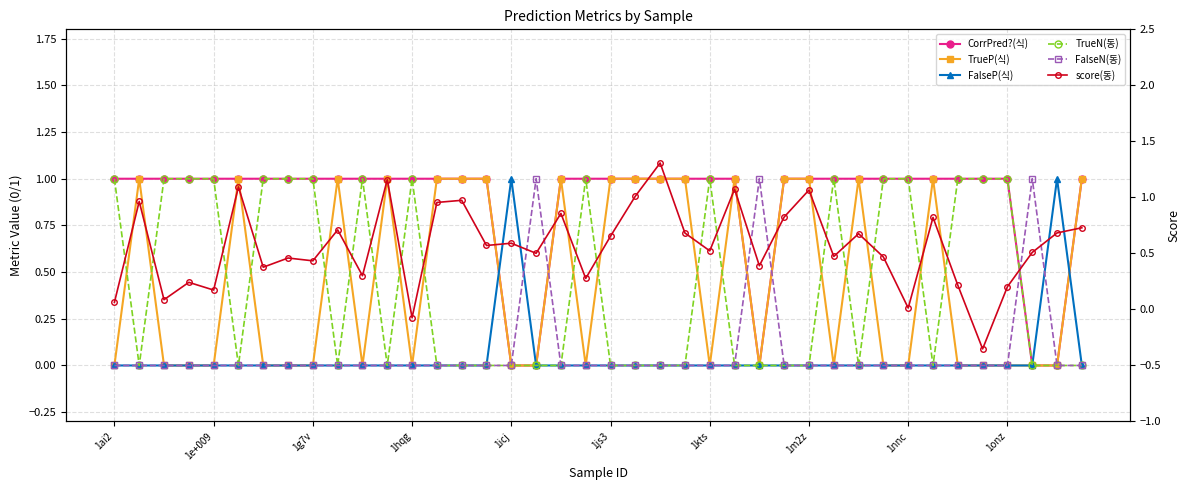

Reading left to right, transcribe all the data shown in this chart.

CorrPred?(식): 1.0	1.0	1.0	1.0	1.0	1.0	1.0	1.0	1.0	1.0	1.0	1.0	1.0	1.0	1.0	1.0	0.0	0.0	1.0	1.0	1.0	1.0	1.0	1.0	1.0	1.0	0.0	1.0	1.0	1.0	1.0	1.0	1.0	1.0	1.0	1.0	1.0	0.0	0.0	1.0
TrueP(식): 0.0	1.0	0.0	0.0	0.0	1.0	0.0	0.0	0.0	1.0	0.0	1.0	0.0	1.0	1.0	1.0	0.0	0.0	1.0	0.0	1.0	1.0	1.0	1.0	0.0	1.0	0.0	1.0	1.0	0.0	1.0	0.0	0.0	1.0	0.0	0.0	0.0	0.0	0.0	1.0
FalseP(식): 0.0	0.0	0.0	0.0	0.0	0.0	0.0	0.0	0.0	0.0	0.0	0.0	0.0	0.0	0.0	0.0	1.0	0.0	0.0	0.0	0.0	0.0	0.0	0.0	0.0	0.0	0.0	0.0	0.0	0.0	0.0	0.0	0.0	0.0	0.0	0.0	0.0	0.0	1.0	0.0
TrueN(동): 1.0	0.0	1.0	1.0	1.0	0.0	1.0	1.0	1.0	0.0	1.0	0.0	1.0	0.0	0.0	0.0	0.0	0.0	0.0	1.0	0.0	0.0	0.0	0.0	1.0	0.0	0.0	0.0	0.0	1.0	0.0	1.0	1.0	0.0	1.0	1.0	1.0	0.0	0.0	0.0
FalseN(동): 0.0	0.0	0.0	0.0	0.0	0.0	0.0	0.0	0.0	0.0	0.0	0.0	0.0	0.0	0.0	0.0	0.0	1.0	0.0	0.0	0.0	0.0	0.0	0.0	0.0	0.0	1.0	0.0	0.0	0.0	0.0	0.0	0.0	0.0	0.0	0.0	0.0	1.0	0.0	0.0
score(동): 0.1	1.0	0.1	0.2	0.2	1.1	0.4	0.5	0.4	0.7	0.3	1.2	-0.1	1.0	1.0	0.6	0.6	0.5	0.9	0.3	0.7	1.0	1.3	0.7	0.5	1.1	0.4	0.8	1.1	0.5	0.7	0.5	0.0	0.8	0.2	-0.4	0.2	0.5	0.7	0.7